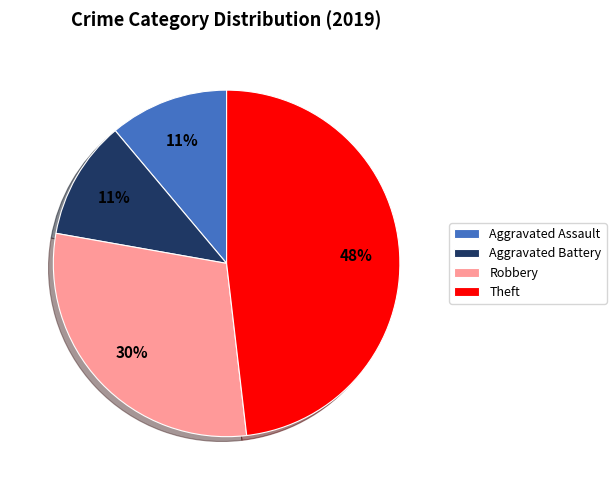

Does any single category account for the majority?

No